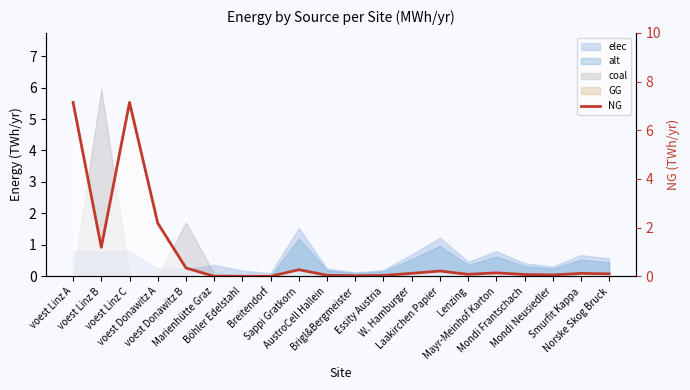

True or false: the data shows 0.1 at Essity Austria.

False